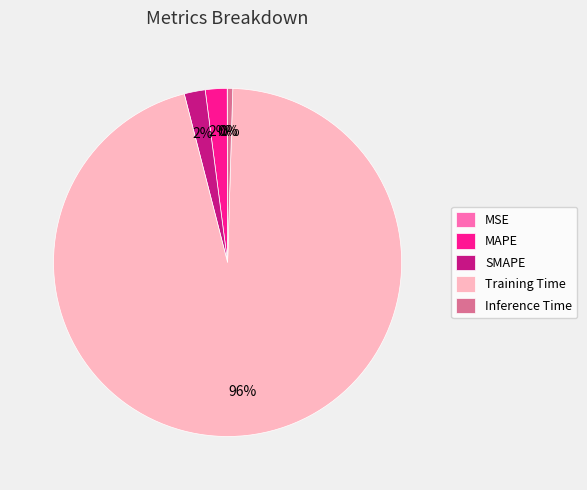

Is Training Time the majority of the pie?

Yes